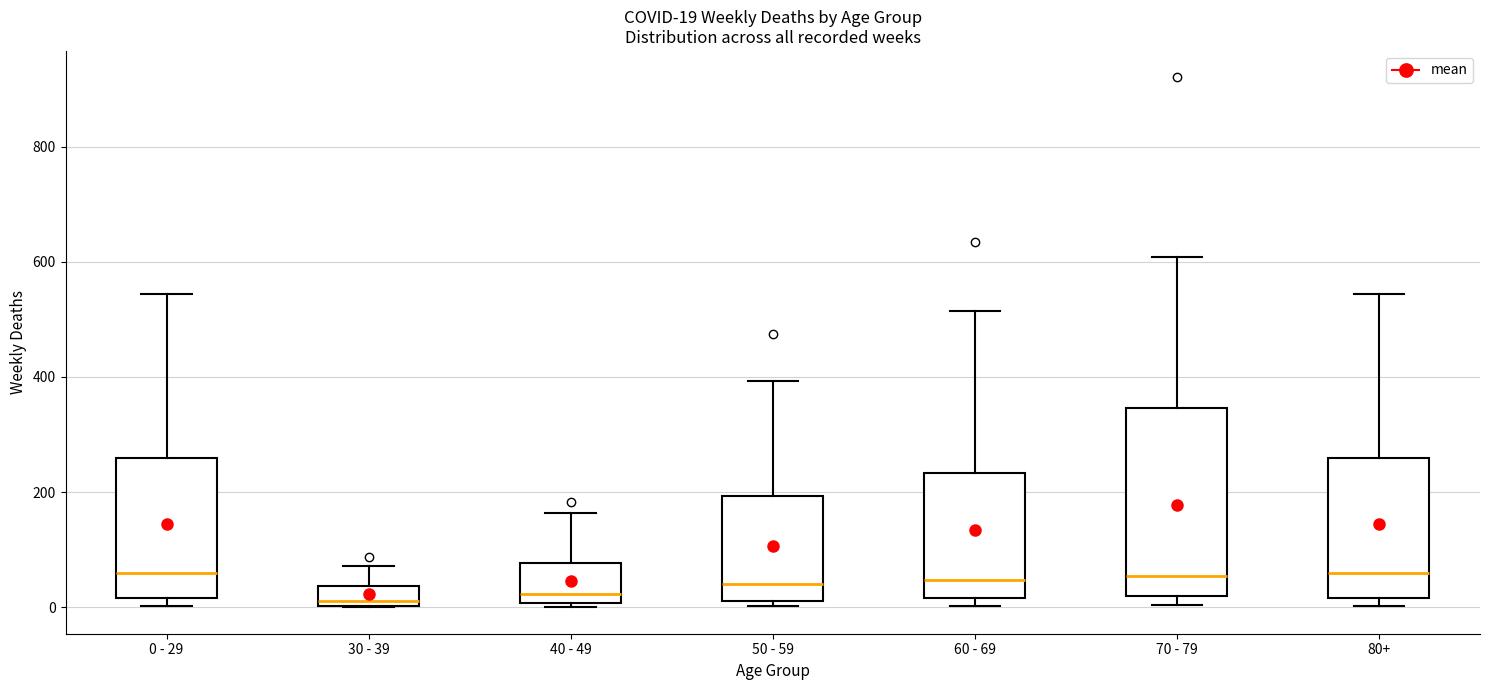

Comparing the boxes themselves (not the whiskers), which one is the tallest?

70 - 79